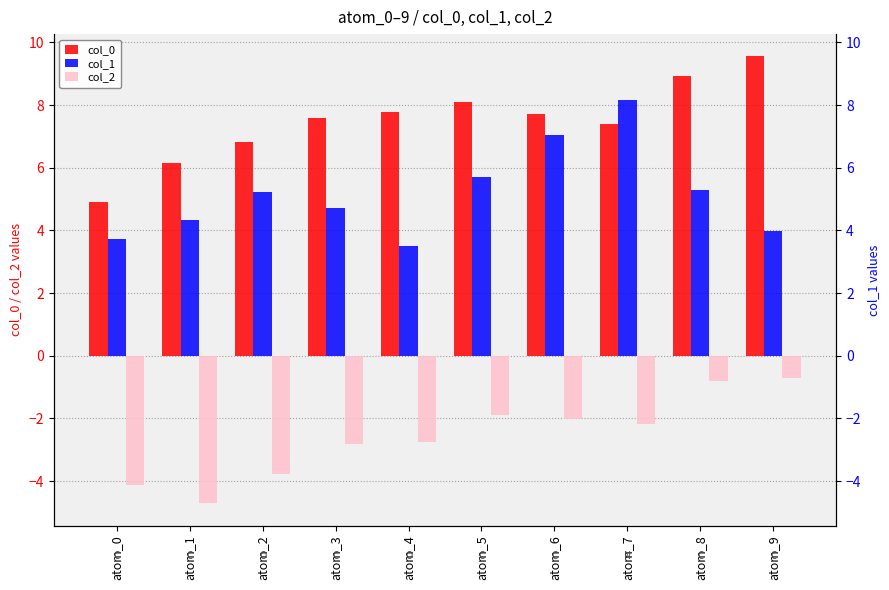

The value of col_0 at atom_5 is 4.9. True or false?

False